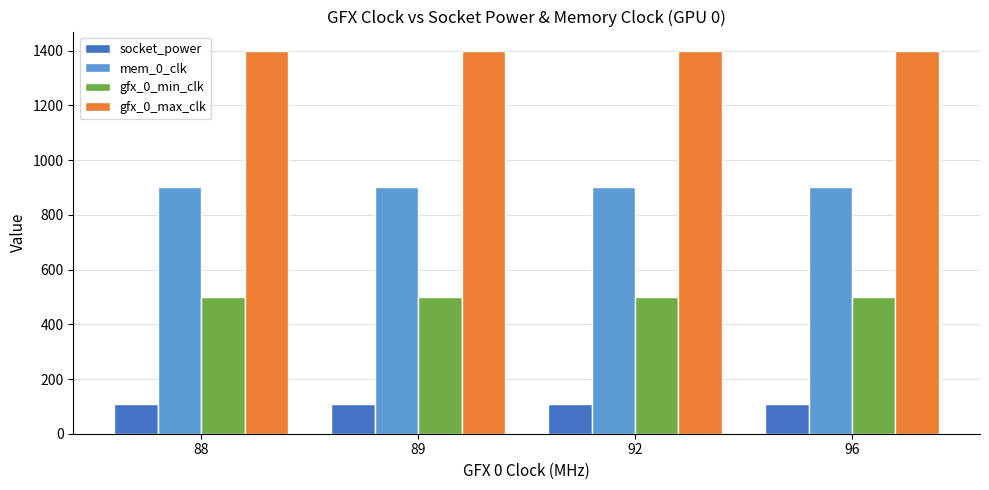

How many groups of bars are there?

4